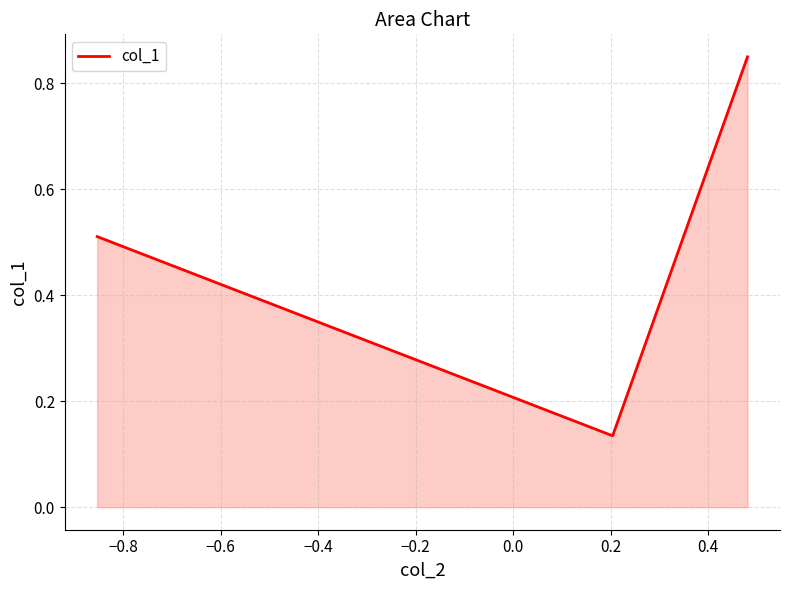

Does the chart have visible grid lines?

Yes